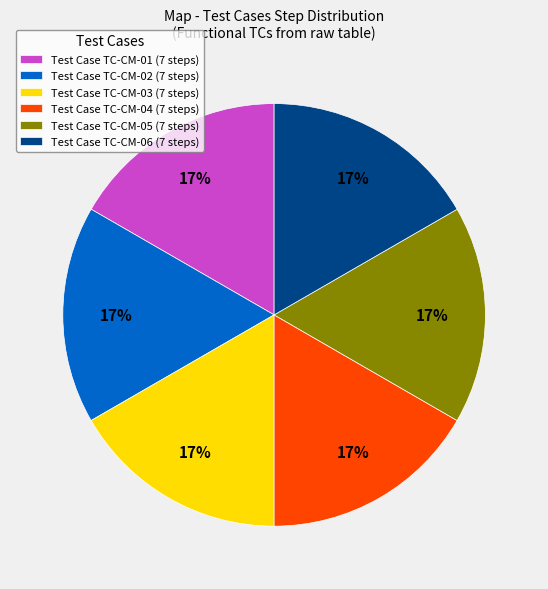

Count the number of slices in the pie.

6